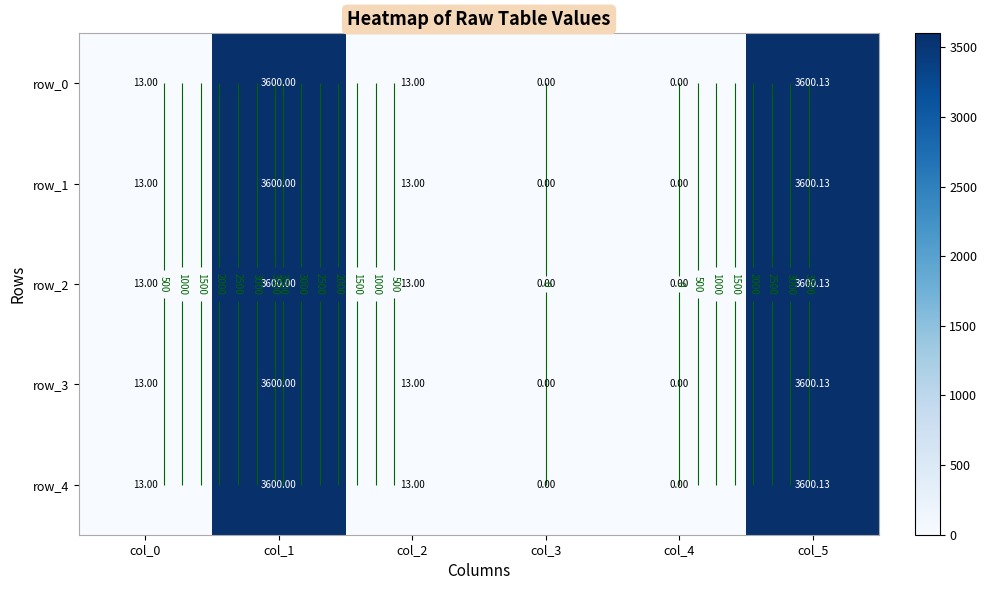

Reading left to right, extract all data points from this chart.

row_0: 13.0	3600.0	13.0	0.0	0.0	3600.1
row_1: 13.0	3600.0	13.0	0.0	0.0	3600.1
row_2: 13.0	3600.0	13.0	0.0	0.0	3600.1
row_3: 13.0	3600.0	13.0	0.0	0.0	3600.1
row_4: 13.0	3600.0	13.0	0.0	0.0	3600.1